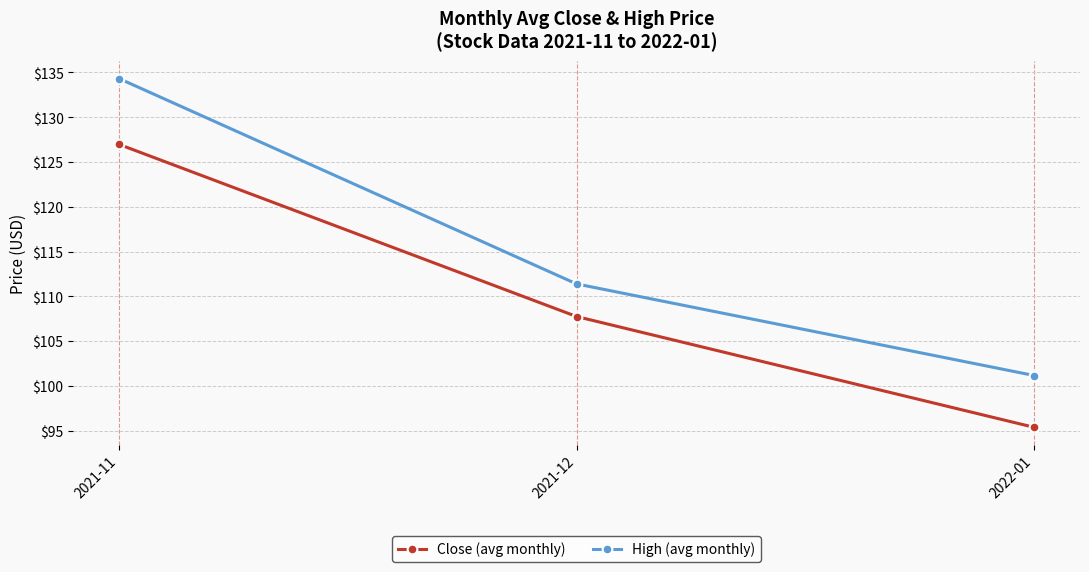

The Close (avg monthly) series shows 95.4 at 2022-01. True or false?

True